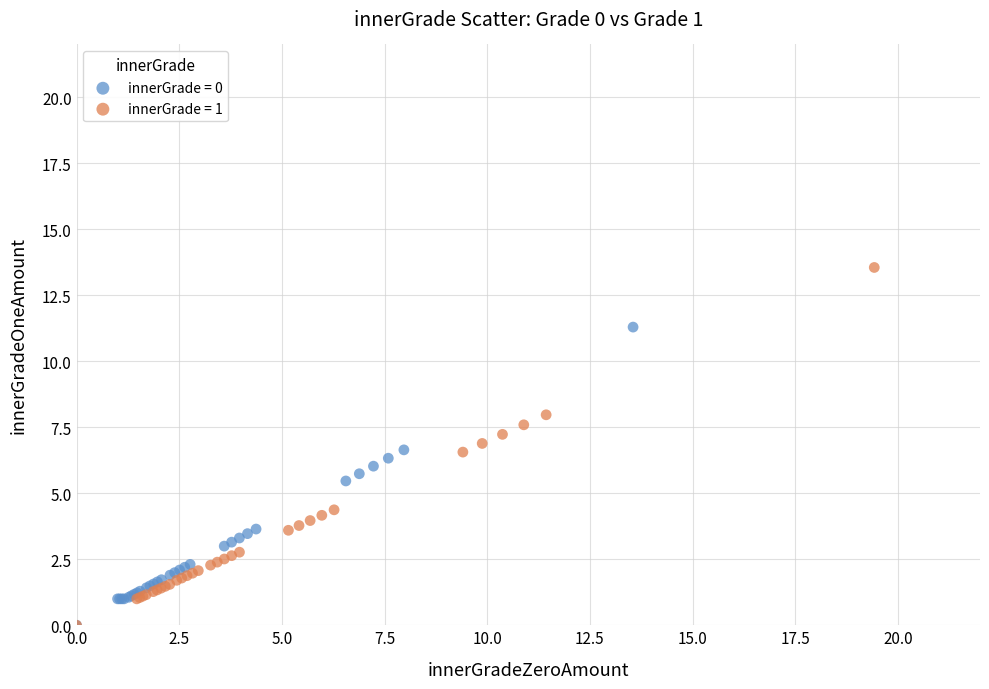

Which series has the largest Y range (max minus min)?

innerGrade = 1